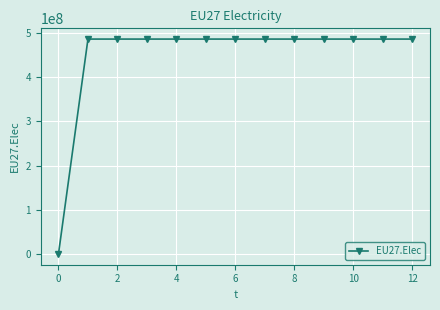

What is the difference between the maximum and minimum values?

486000000